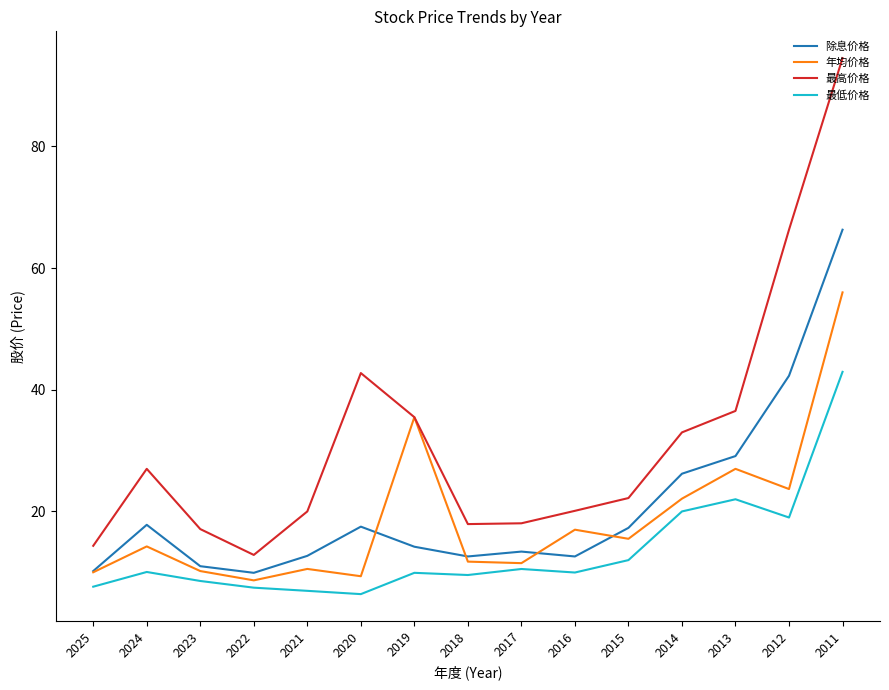

What is the lowest value of the 除息价格 series?

9.9